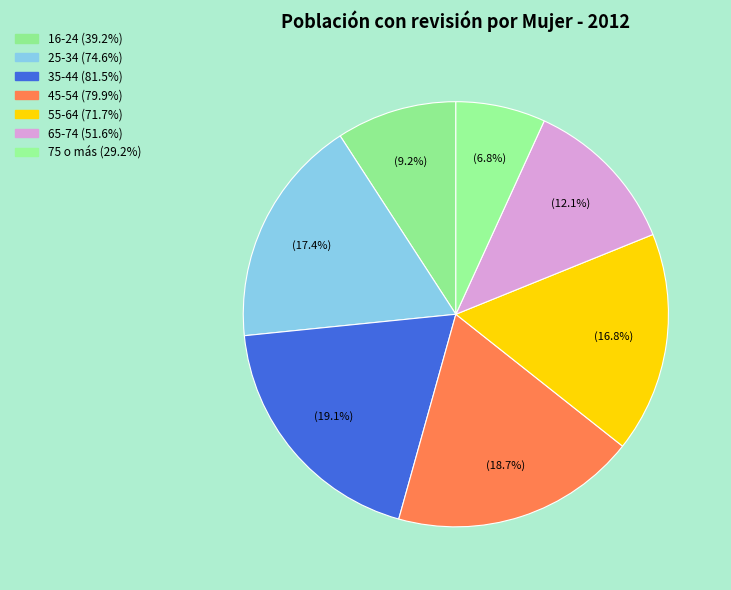

How many segments does this pie chart have?

7